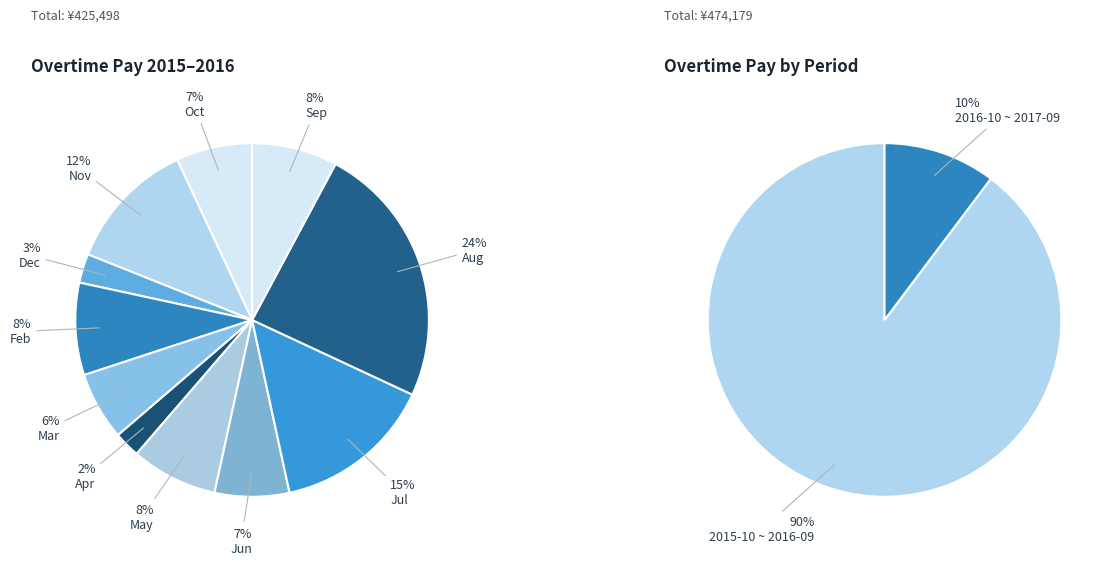

Does 6 account for over 50% of the chart?

No